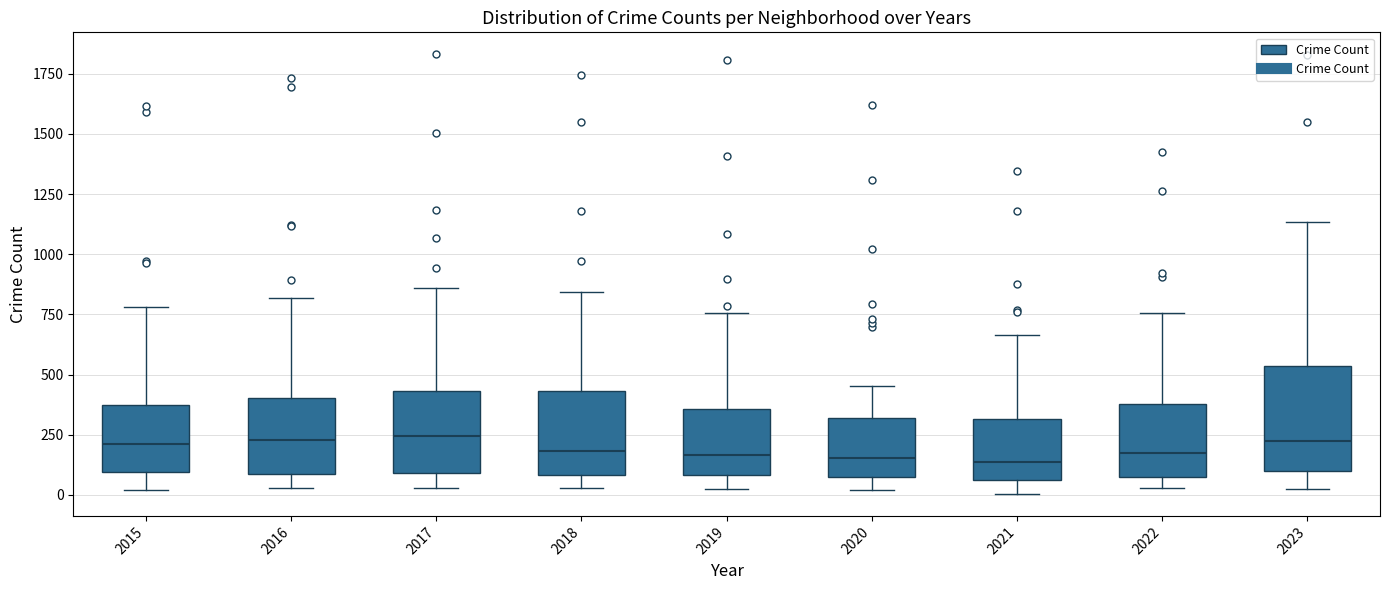

Reading left to right, read every box against the y-axis: the position of its median line, the range the box covers, and the ends of its whiskers. The values are not printed on the chart, so give them approximately, as read against the axis.

2015: median 200, box 100 to 350, whiskers 0 to 800
2016: median 250, box 100 to 400, whiskers 50 to 800
2017: median 250, box 100 to 450, whiskers 50 to 850
2018: median 200, box 100 to 450, whiskers 50 to 850
2019: median 150, box 100 to 350, whiskers 0 to 750
2020: median 150, box 50 to 300, whiskers 0 to 450
2021: median 150, box 50 to 300, whiskers 0 to 650
2022: median 150, box 100 to 400, whiskers 50 to 750
2023: median 200, box 100 to 550, whiskers 50 to 1150